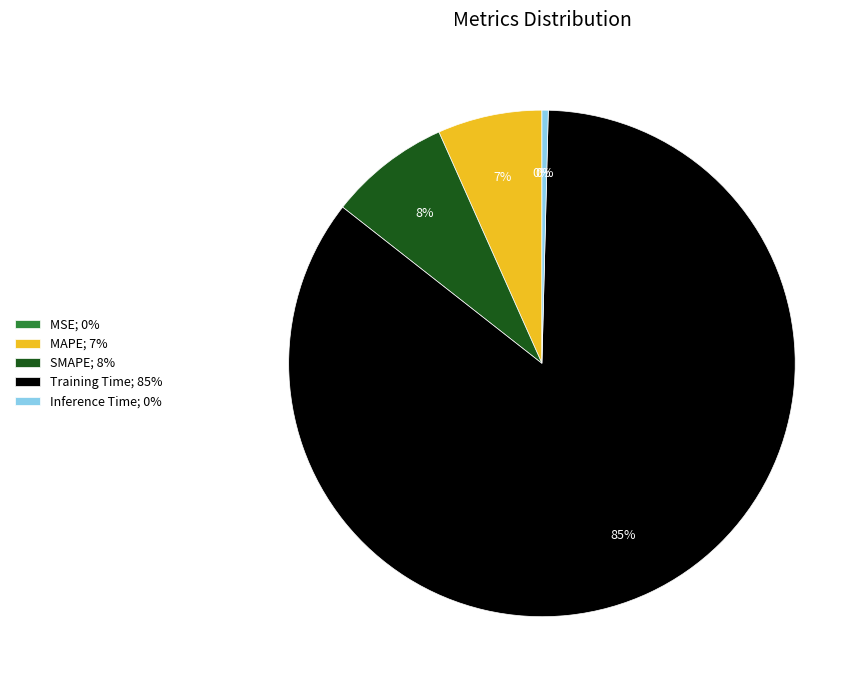

Is there a majority slice in this chart?

Yes